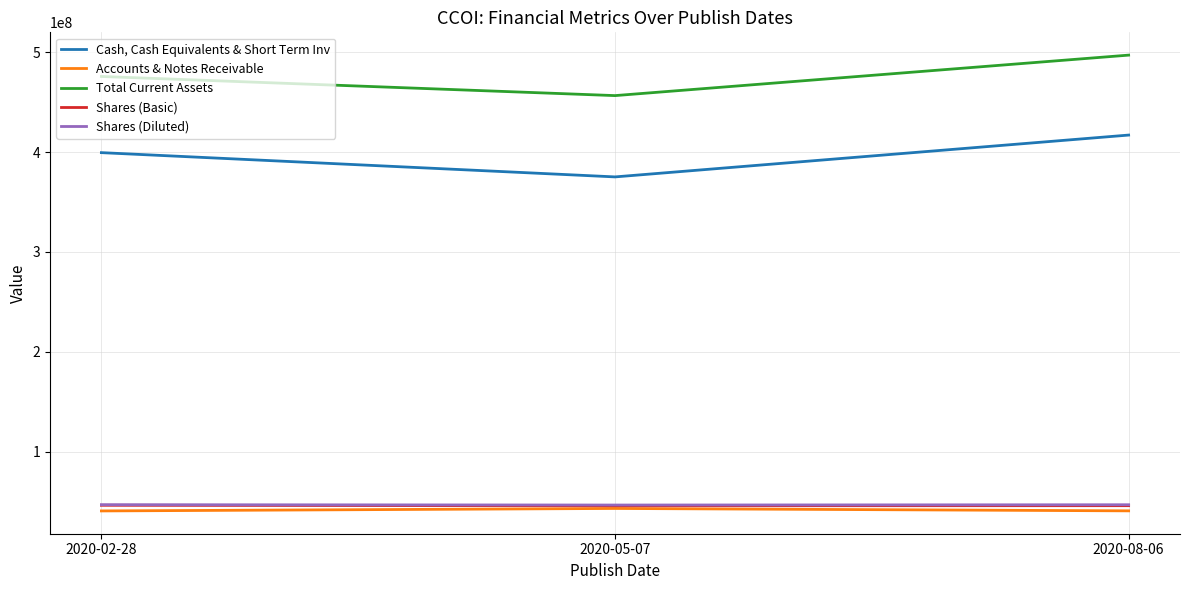

What is the spread (max minus min) of values at 2020-02-28?

435244000